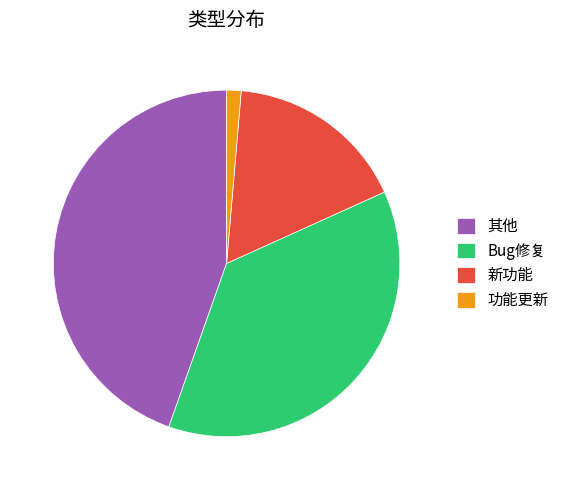

Is the sum of Bug修复 and 其他 greater than half?

Yes